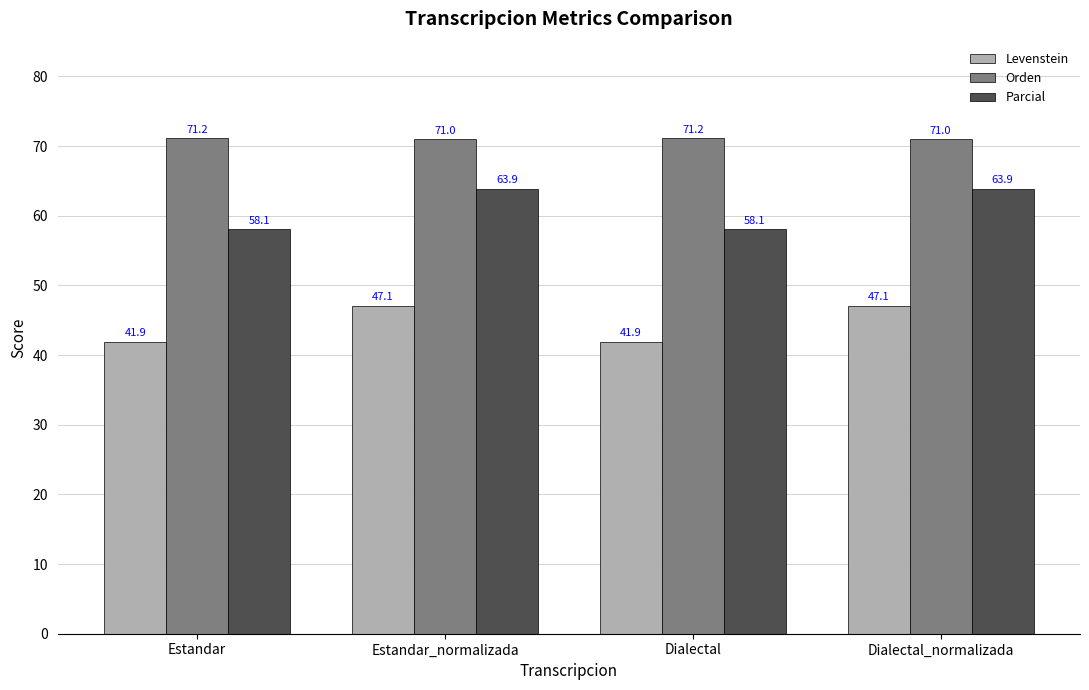

Reading left to right, extract all data points from this chart.

Levenstein: Estandar=41.9	Estandar_normalizada=47.1	Dialectal=41.9	Dialectal_normalizada=47.1
Orden: Estandar=71.2	Estandar_normalizada=71.0	Dialectal=71.2	Dialectal_normalizada=71.0
Parcial: Estandar=58.1	Estandar_normalizada=63.9	Dialectal=58.1	Dialectal_normalizada=63.9